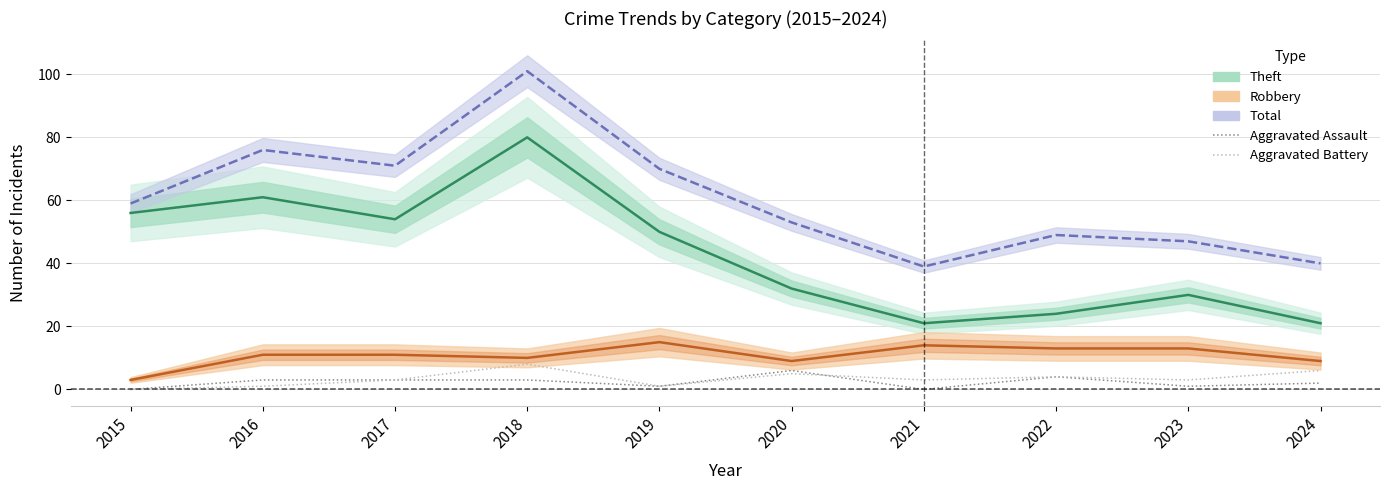

Which has a higher value, 2018 or 2017?

2018